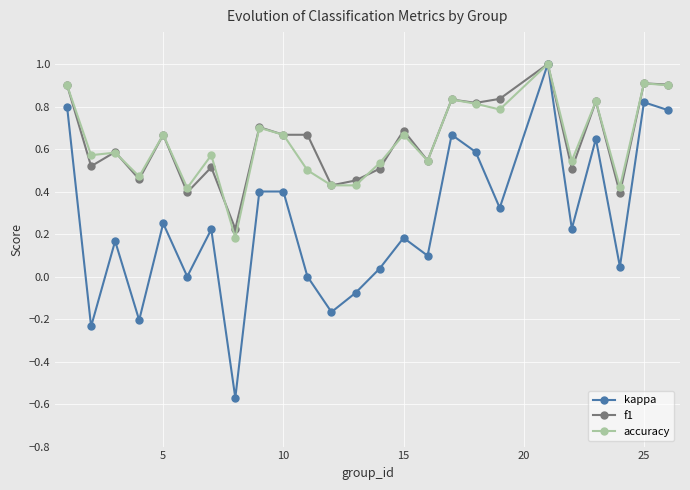

In kappa, how many points are lower than both neighbors (excluding endpoints)?

9